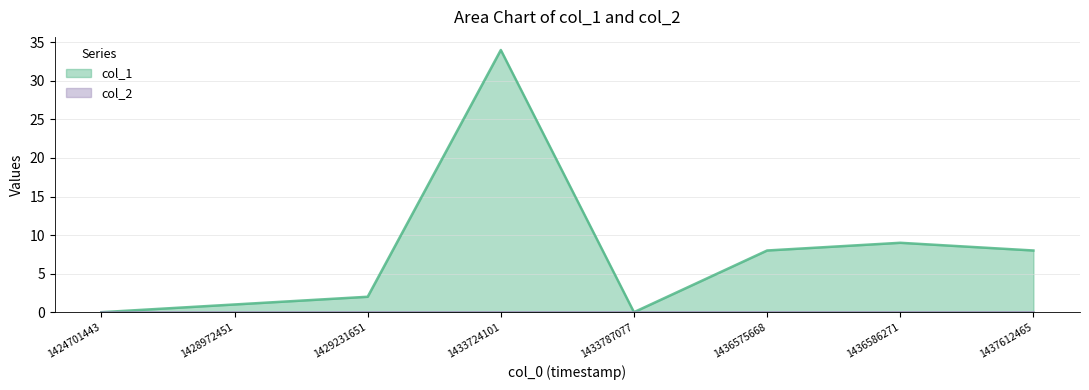

Between 1429231651 and 1437612465, which is larger?

1437612465